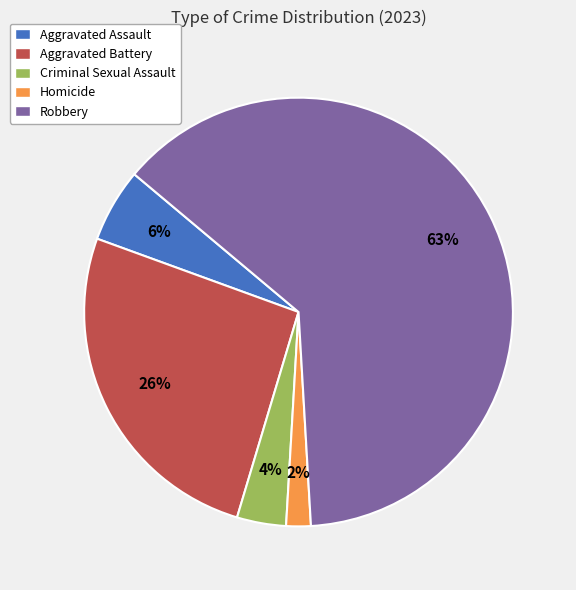

To the nearest percent, what is the average slice percentage?

20%